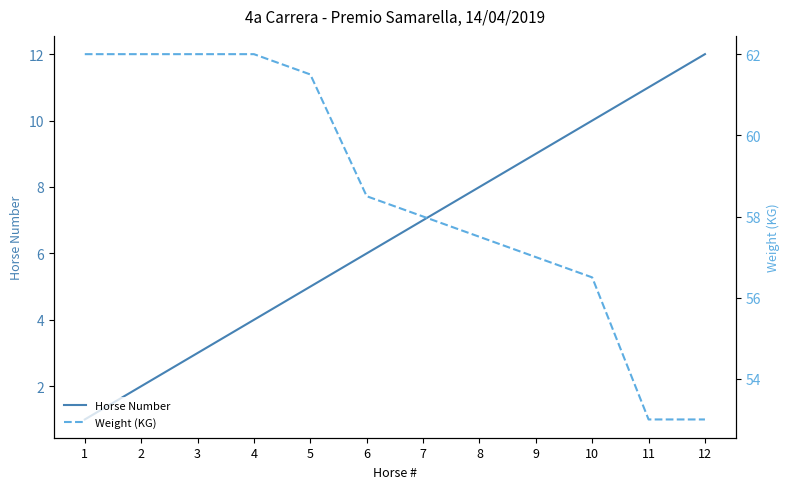

Which category has the highest value across all series?

1